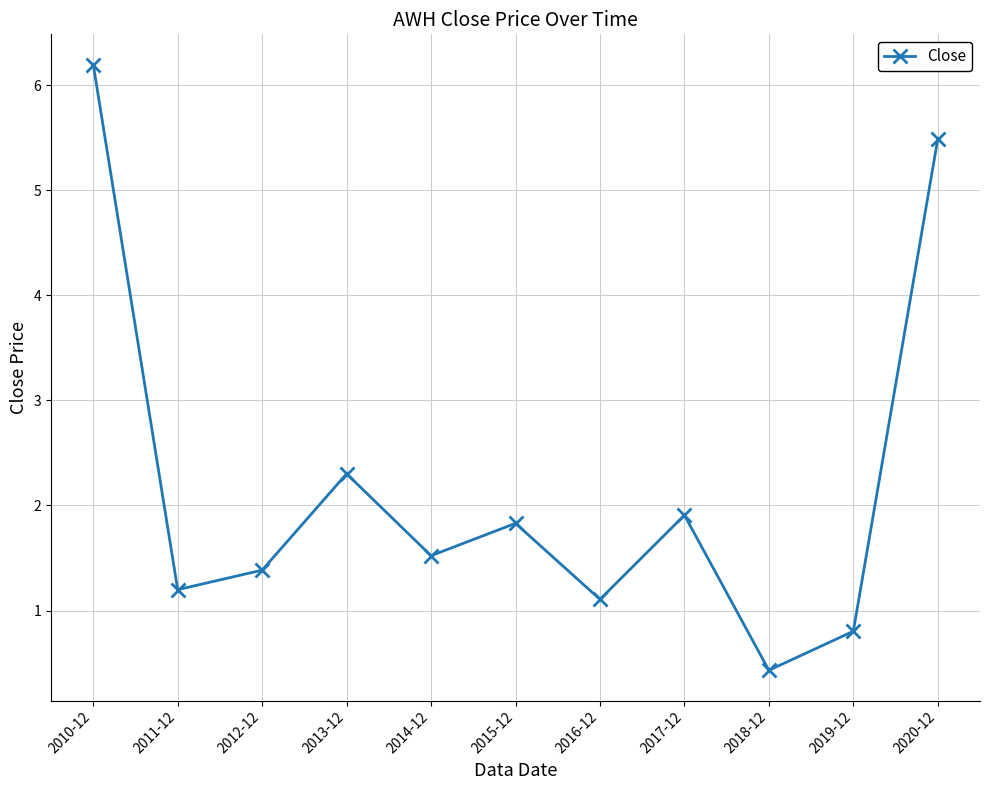

What is the smallest value displayed?

0.4